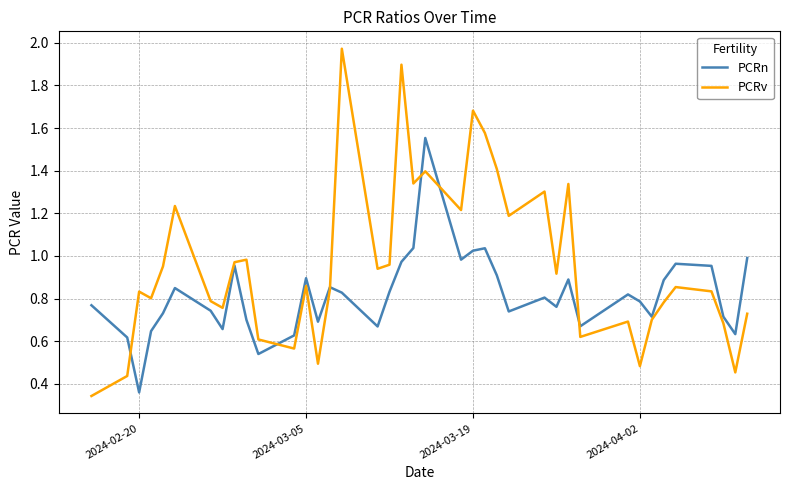

Which series has the largest range (max minus min)?

PCRv